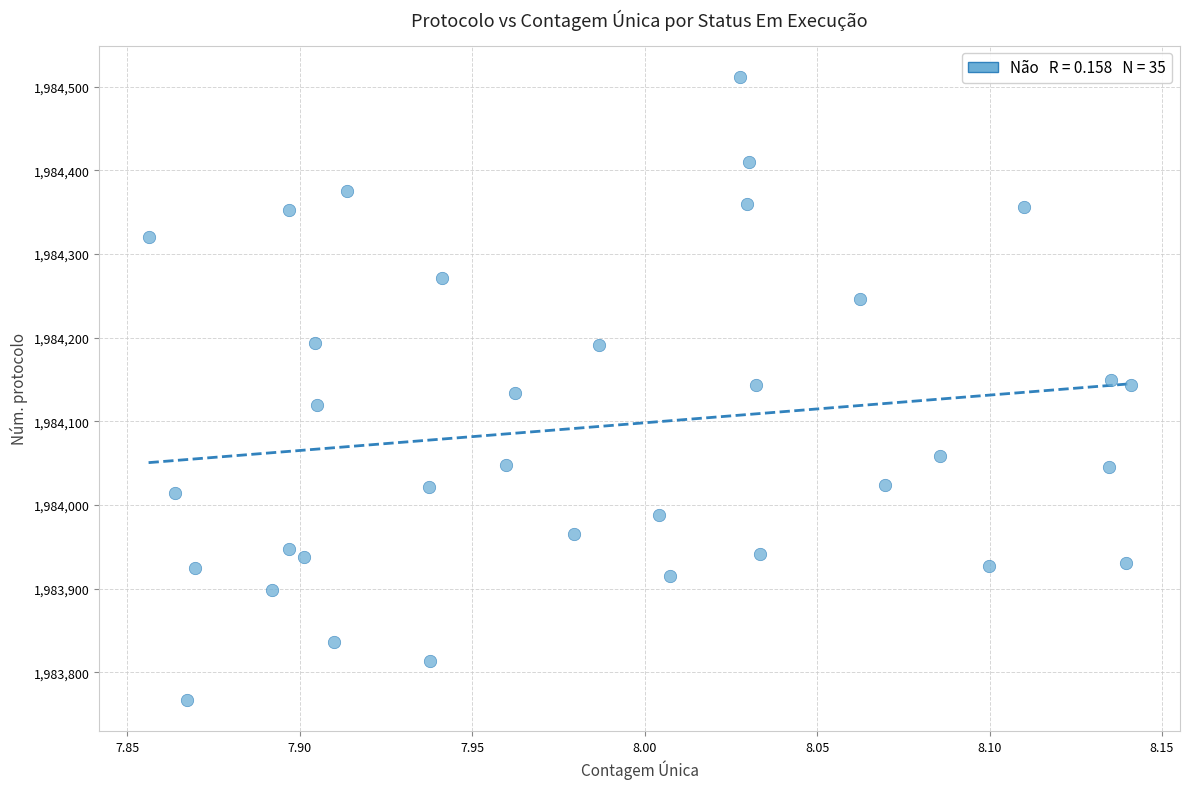

What is the range of Y values (max minus min)?

745